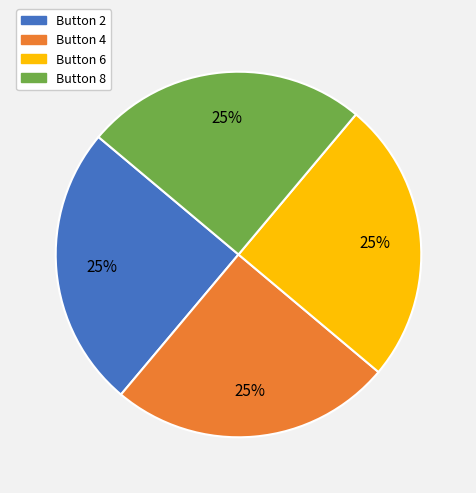

Does any single category account for the majority?

No